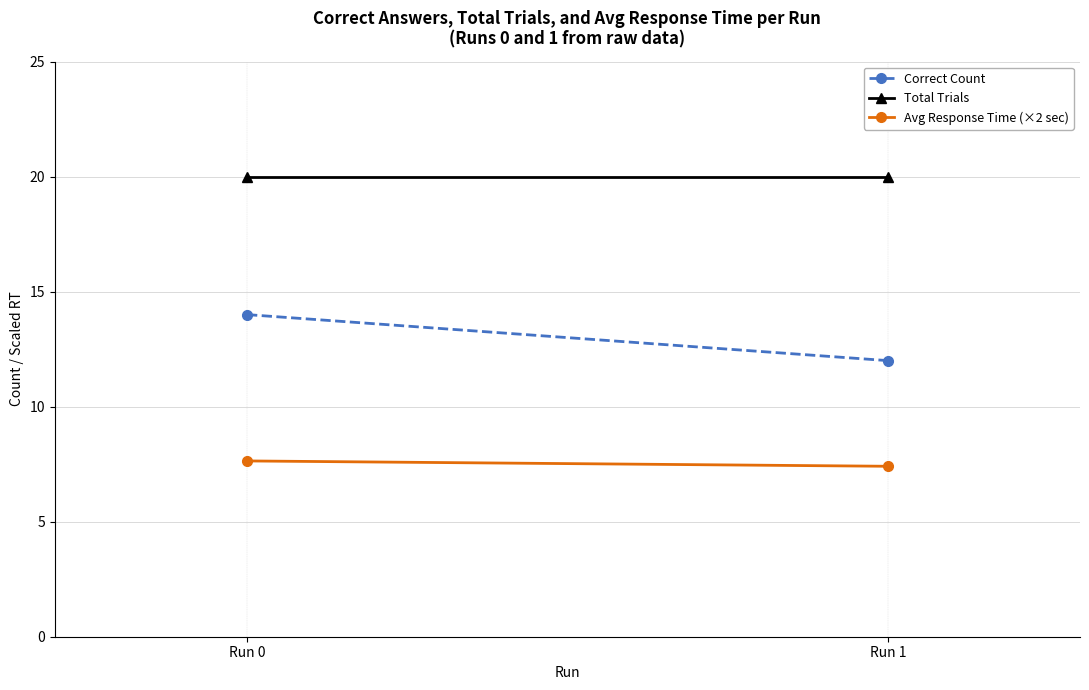

Is the value of Avg Response Time (×2 sec) at Run 1 greater than the value of Correct Count at Run 1?

No